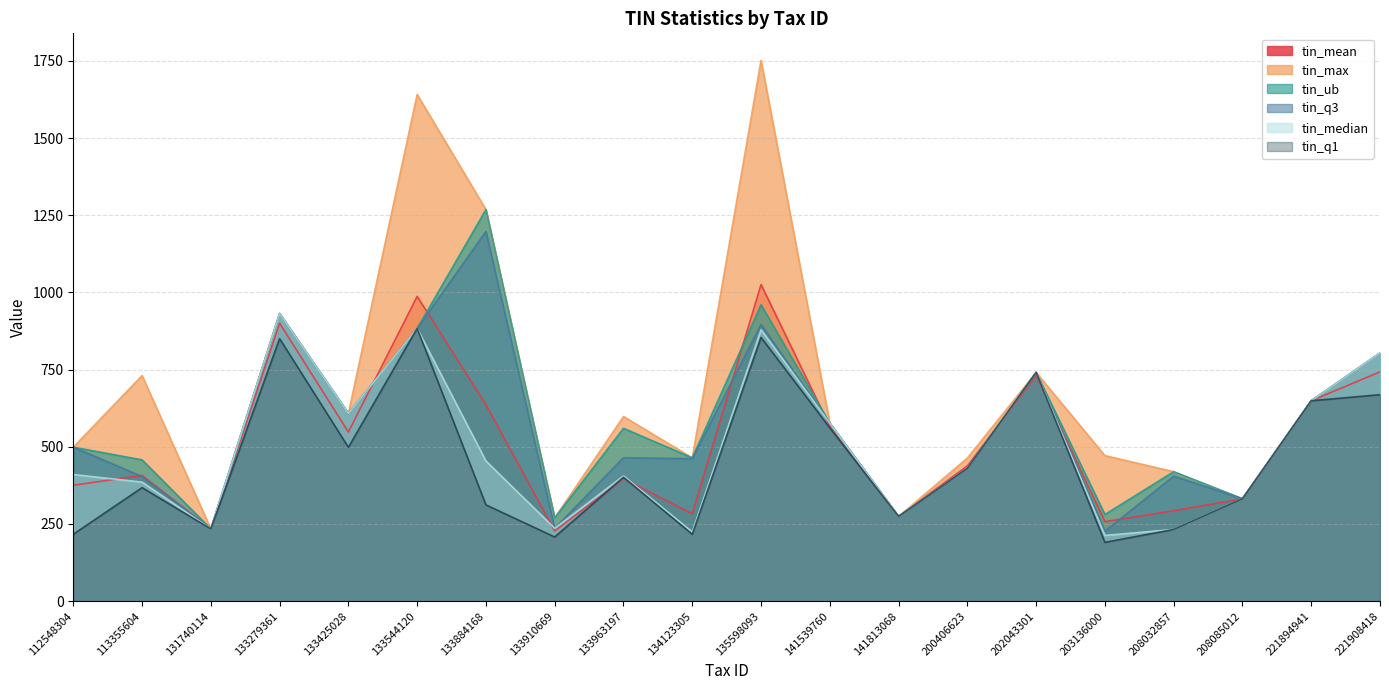

True or false: tin_median has more than 2 points higher than both neighbors.

True